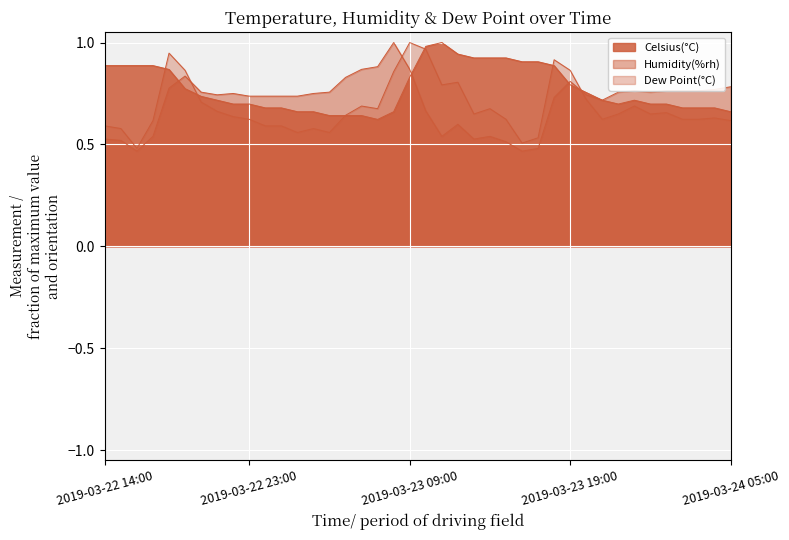

Is it true that Dew Point(°C) equals 0.2 at 2019-03-22 19:00?

False